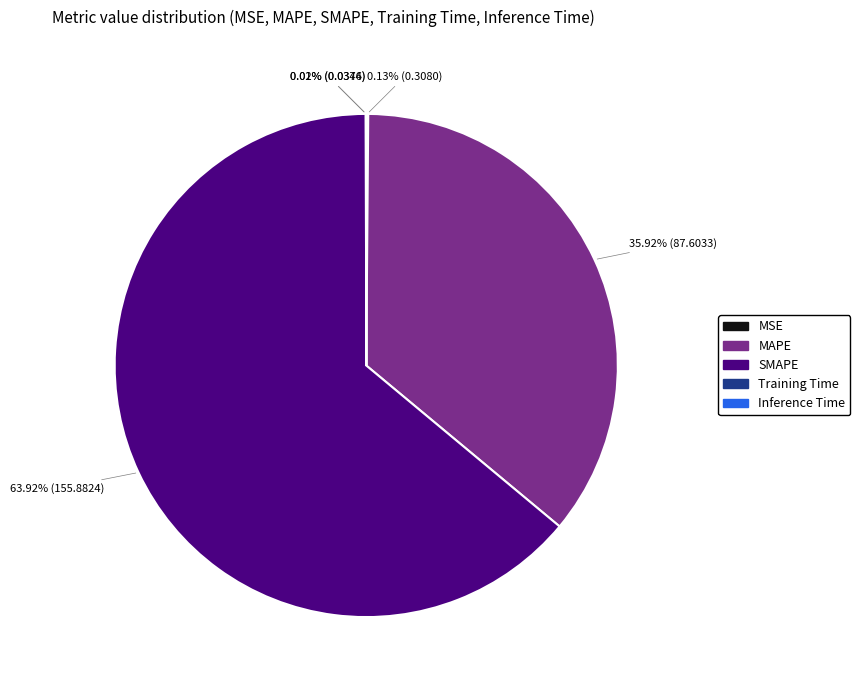

Which slice is the largest?

SMAPE